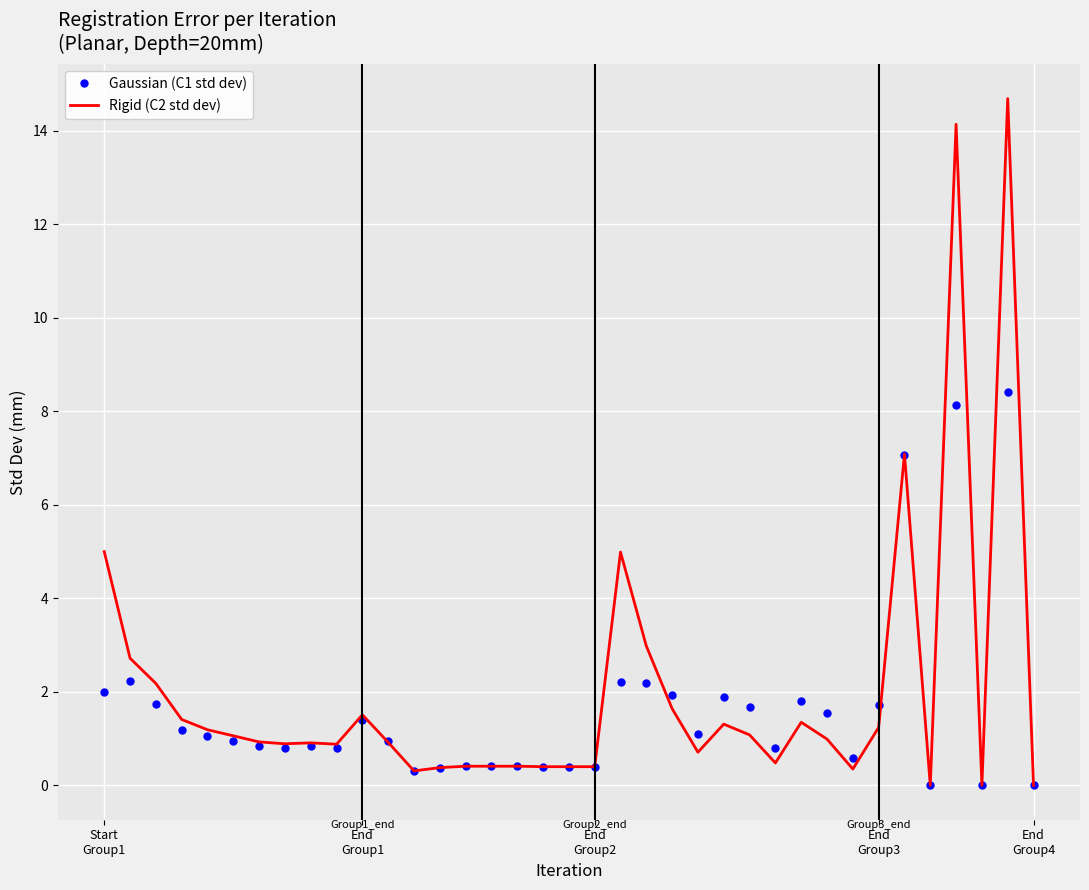

What is the greatest value displayed?

14.7